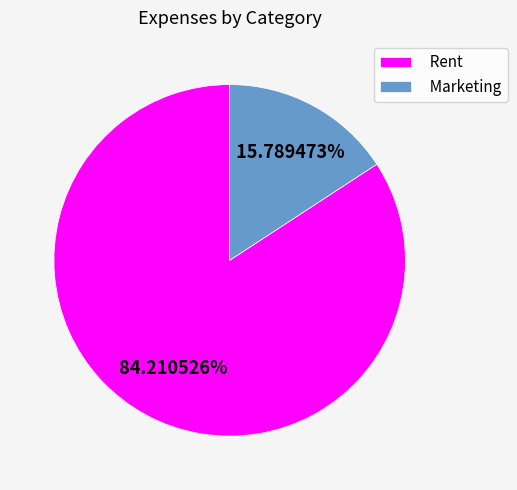

To the nearest percent, what is the difference between the largest and smallest slice percentages?

68%